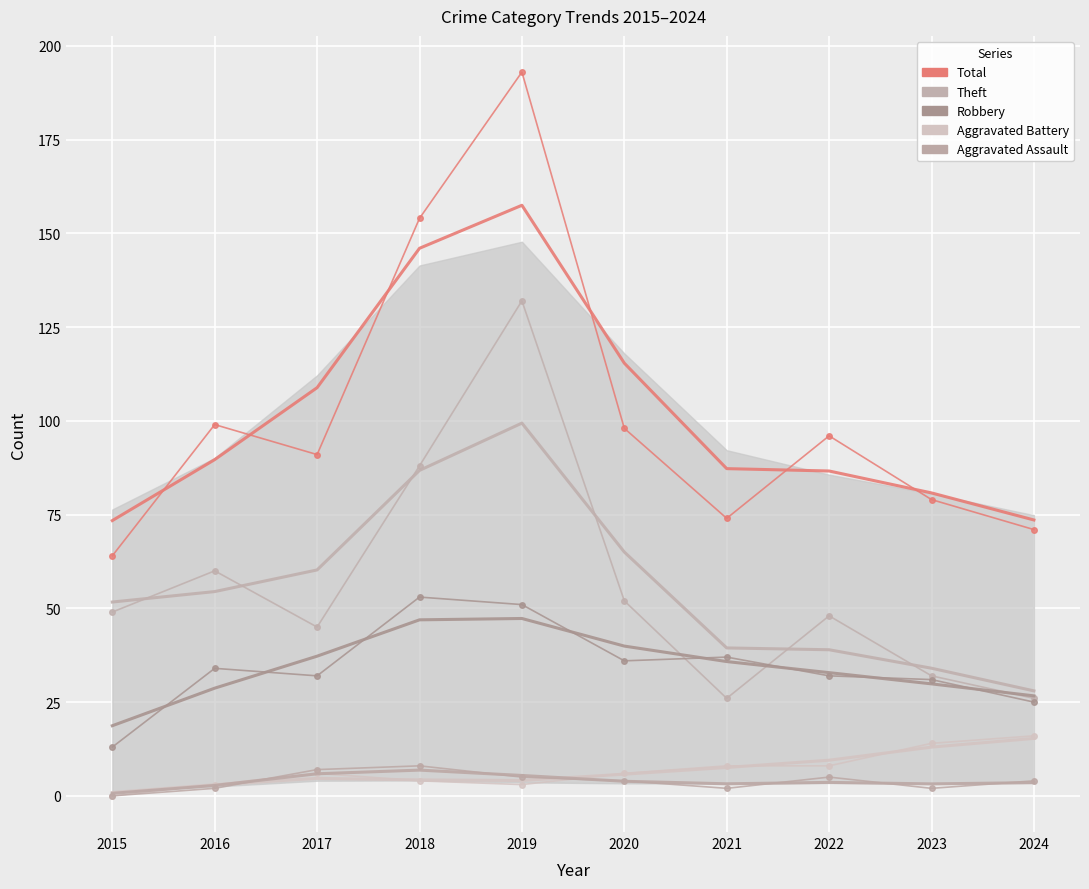

True or false: Aggravated Battery and Theft cross at least once.

False